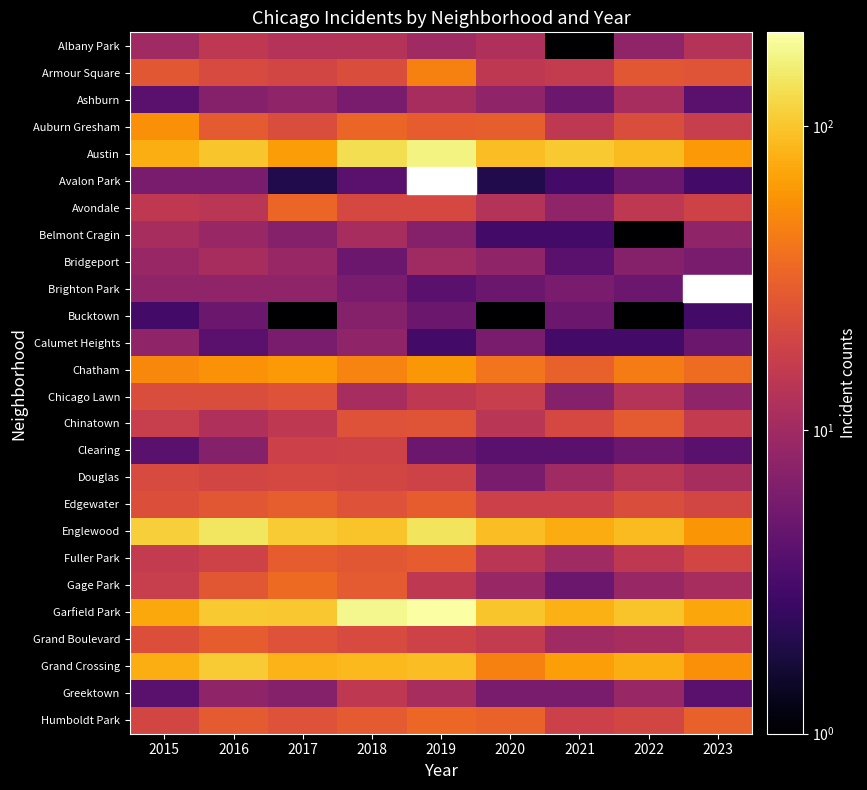

What is the minimum value shown in the chart?

1.0